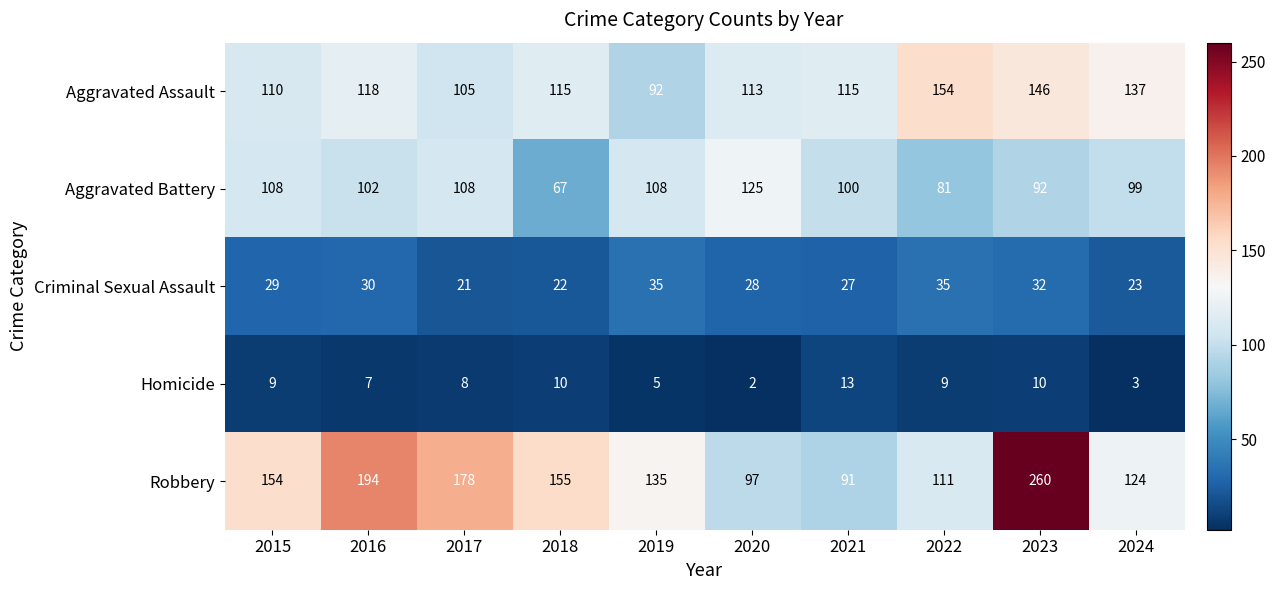

Count the number of data series in this chart.

5